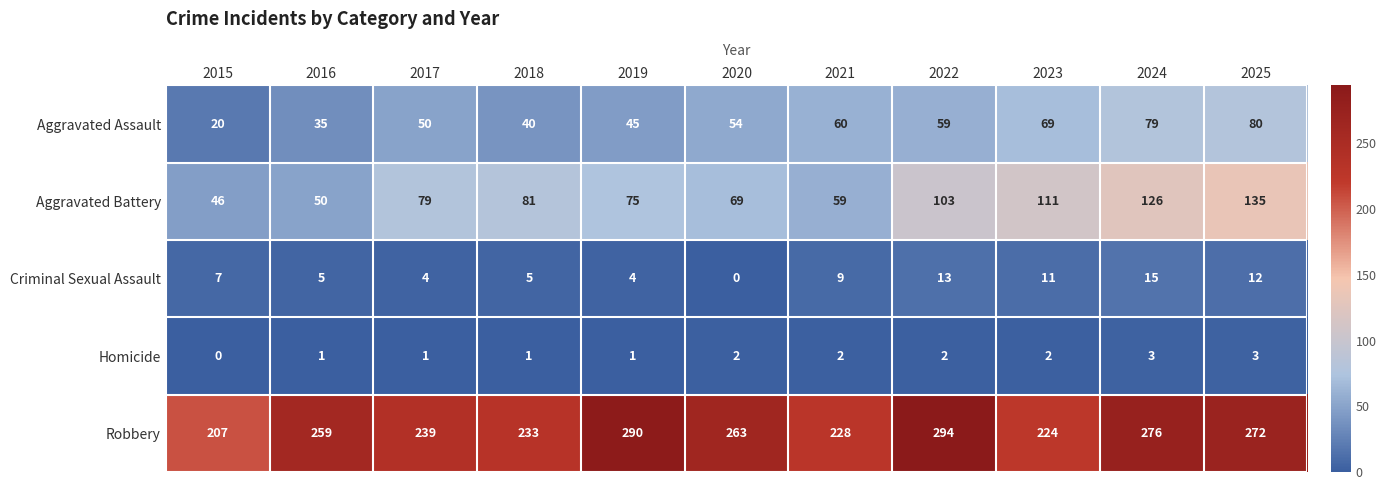

What is the total value across all series at 2023?

417